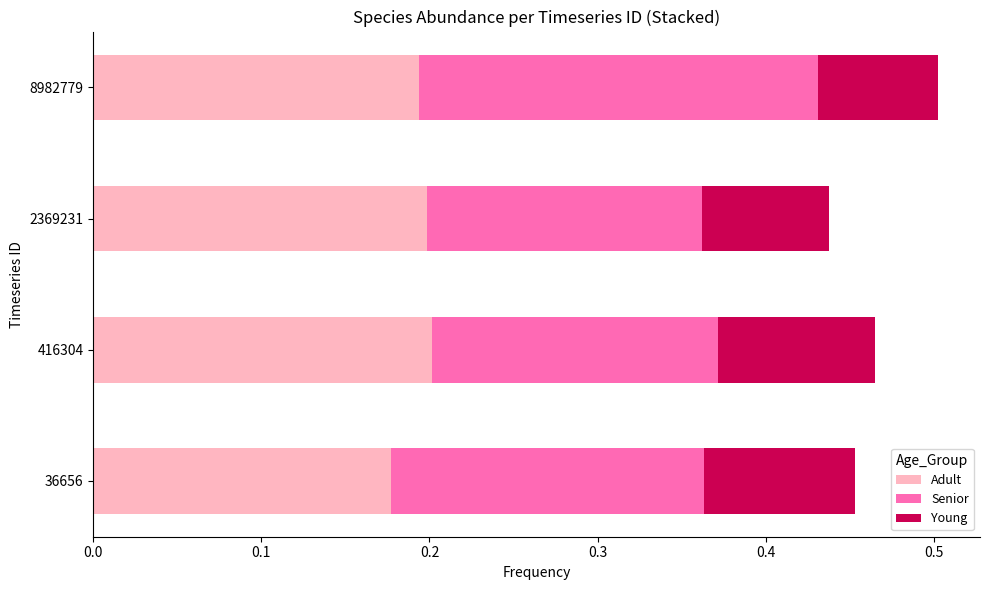

What is the total value across all series at 36656?

0.5